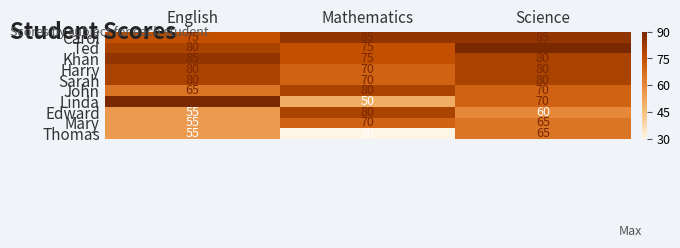

What is the approximate value of John at English?

65